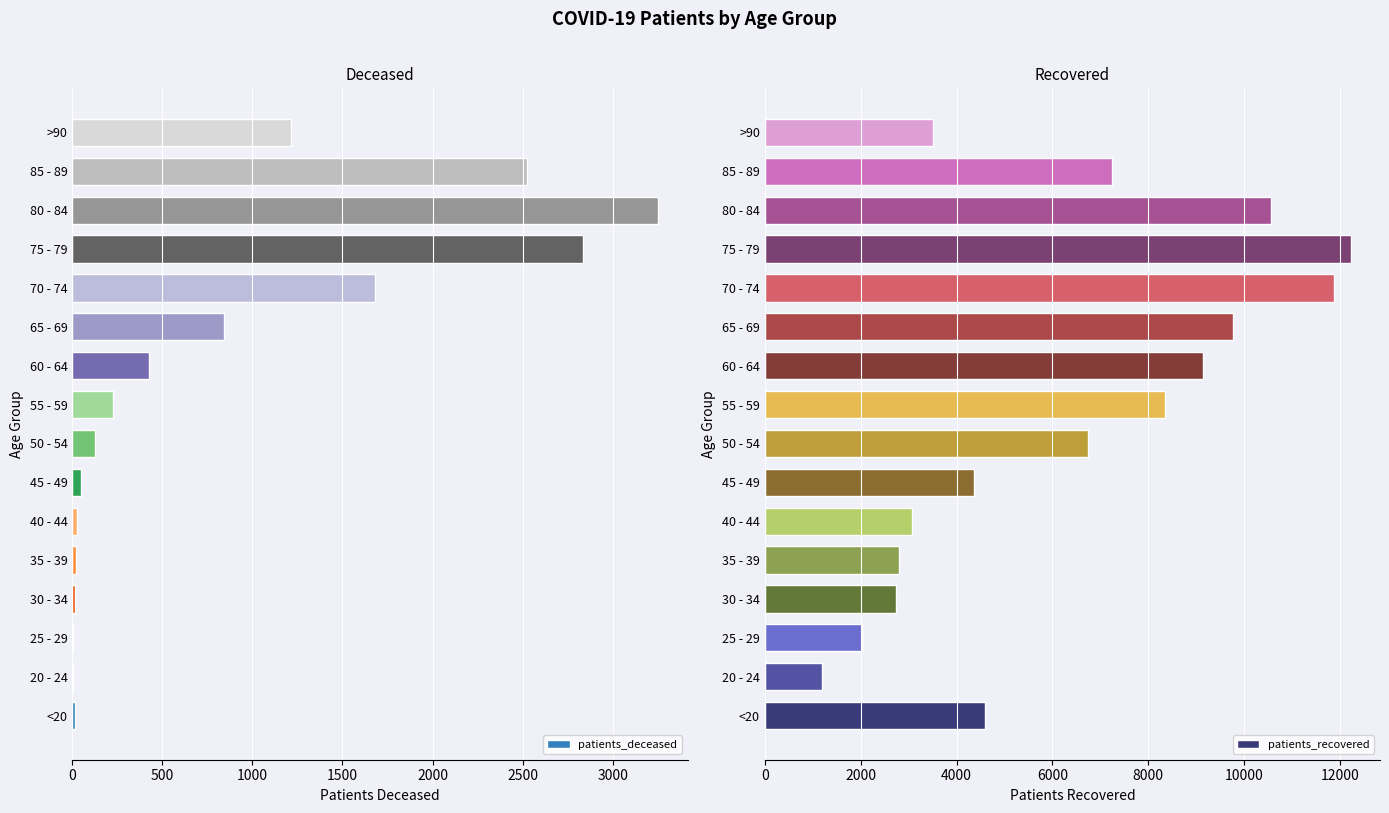

Rank the series by their average value, from highest to lowest.

patients_recovered, patients_deceased